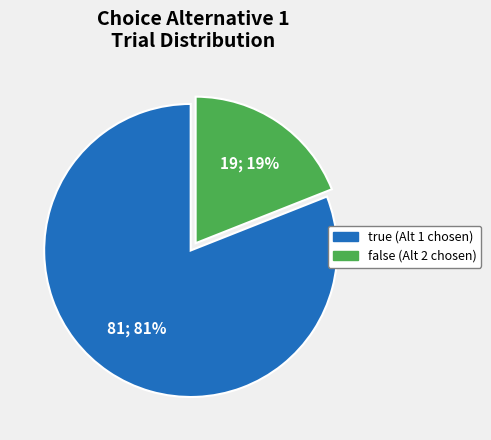

What is the ratio of the value at true (Alt 1 chosen) to the value at false (Alt 2 chosen)?

4.3